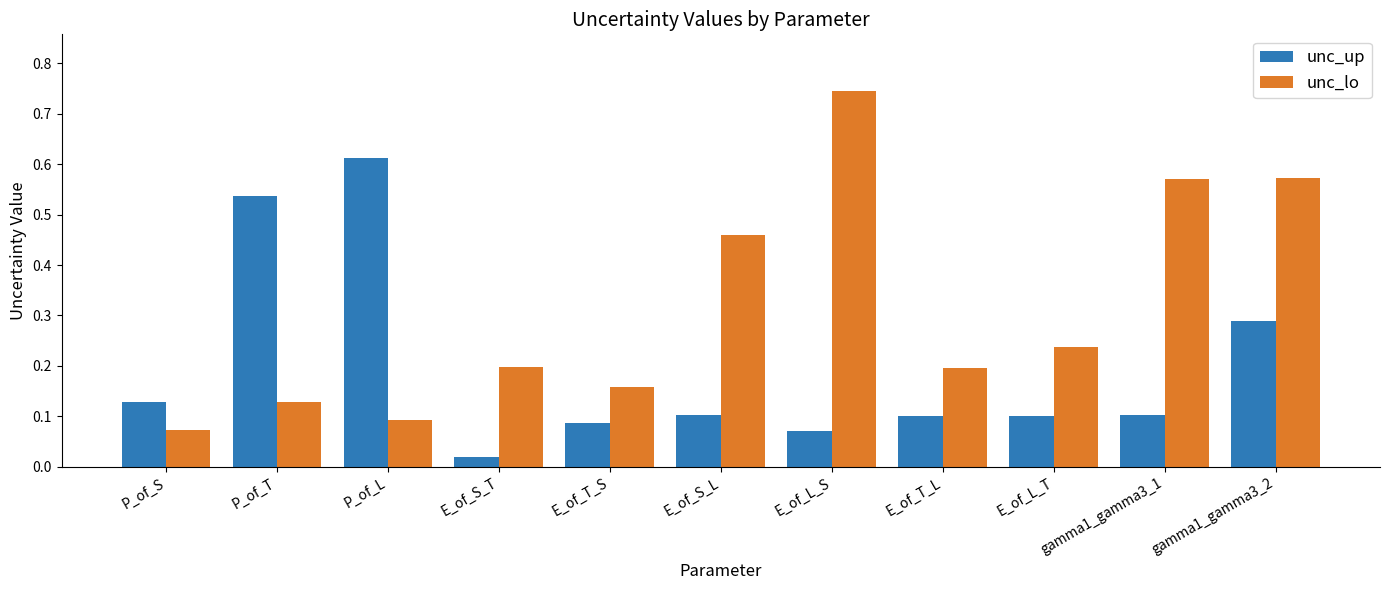

What is the sum of all unc_up values?

2.1